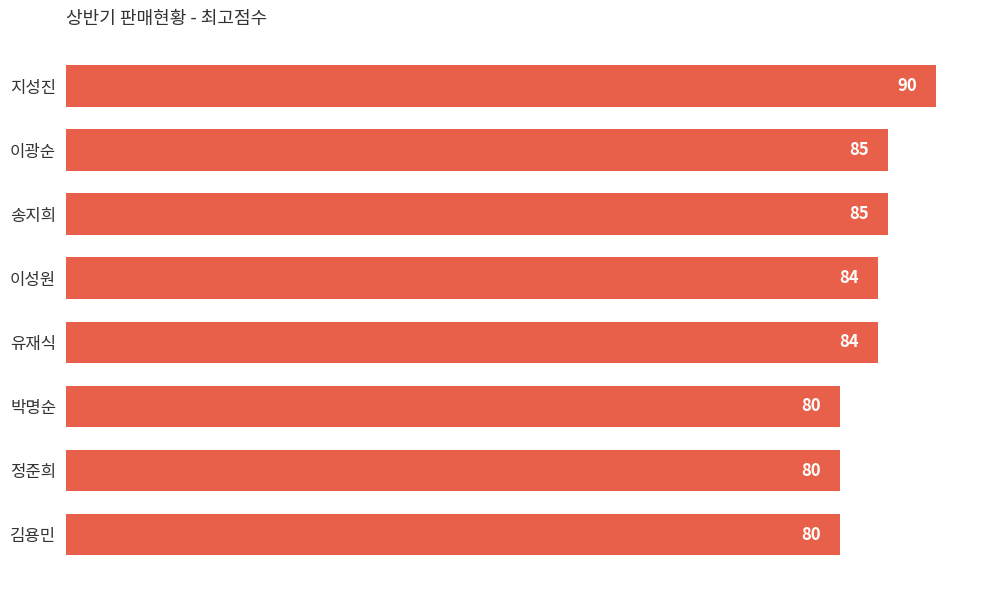

What is the smallest value displayed?

80